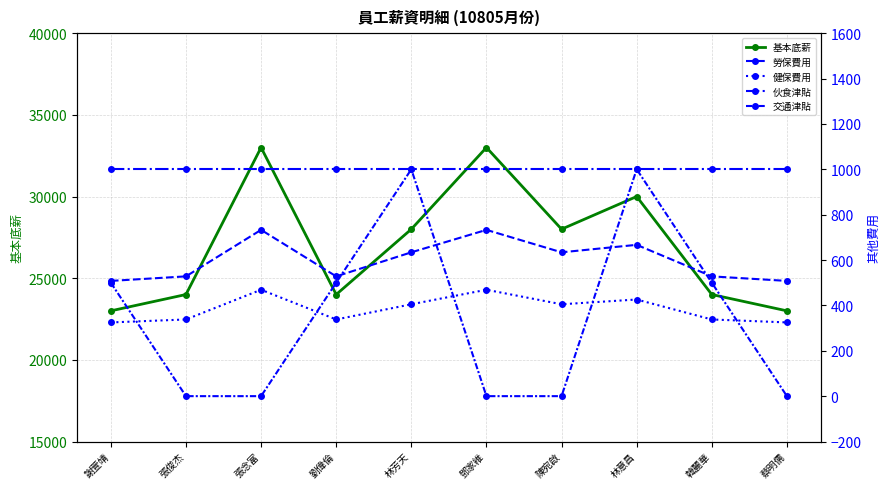

The value of 基本底薪 at 林意昌 is 30000. True or false?

True